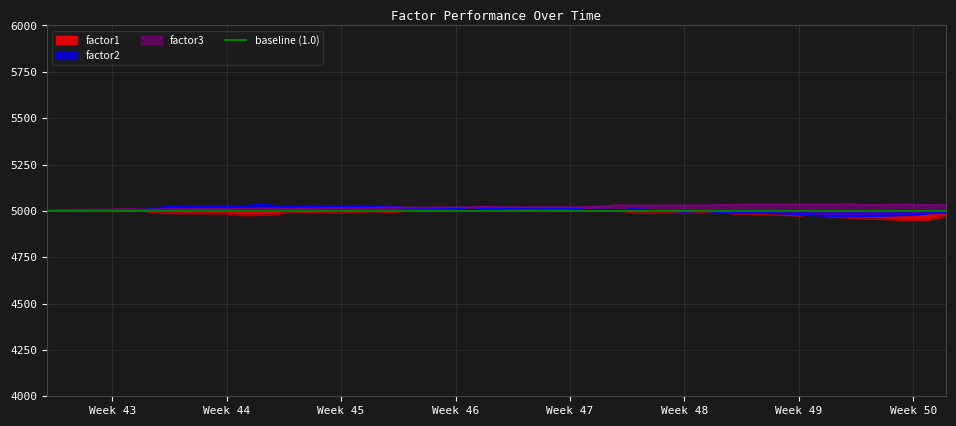

The value of factor3 at Week 46 is 3008.8. True or false?

False